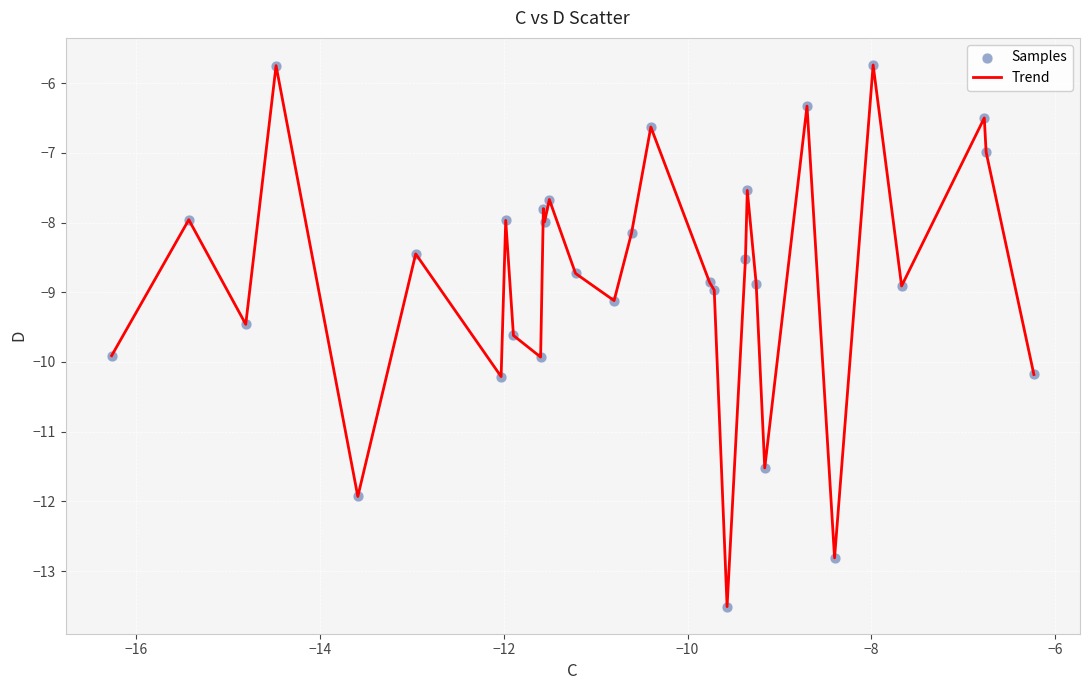

What is the maximum value shown in the chart?

-5.7